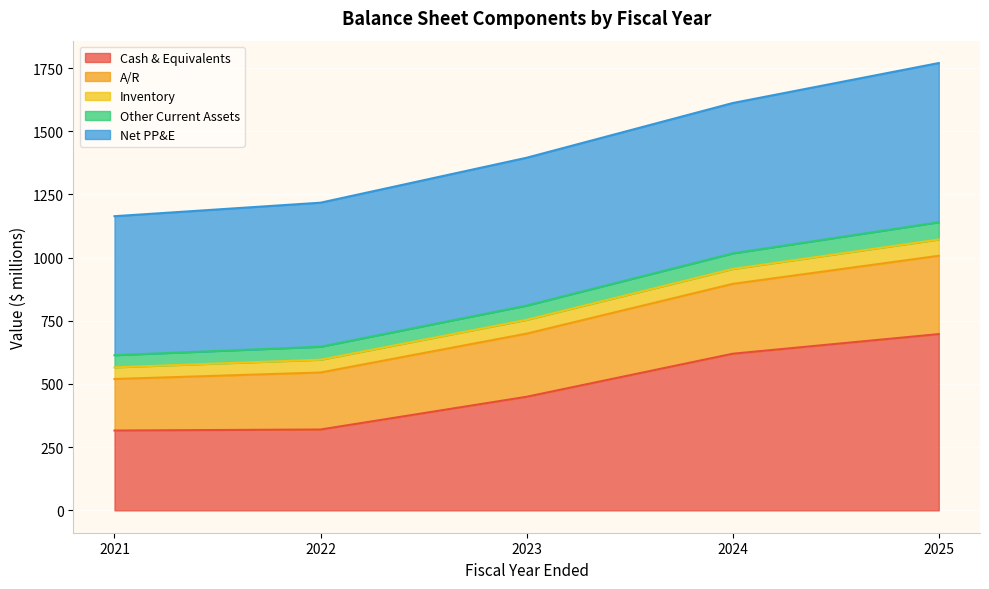

What is the highest value of the Cash & Equivalents series?

697.5